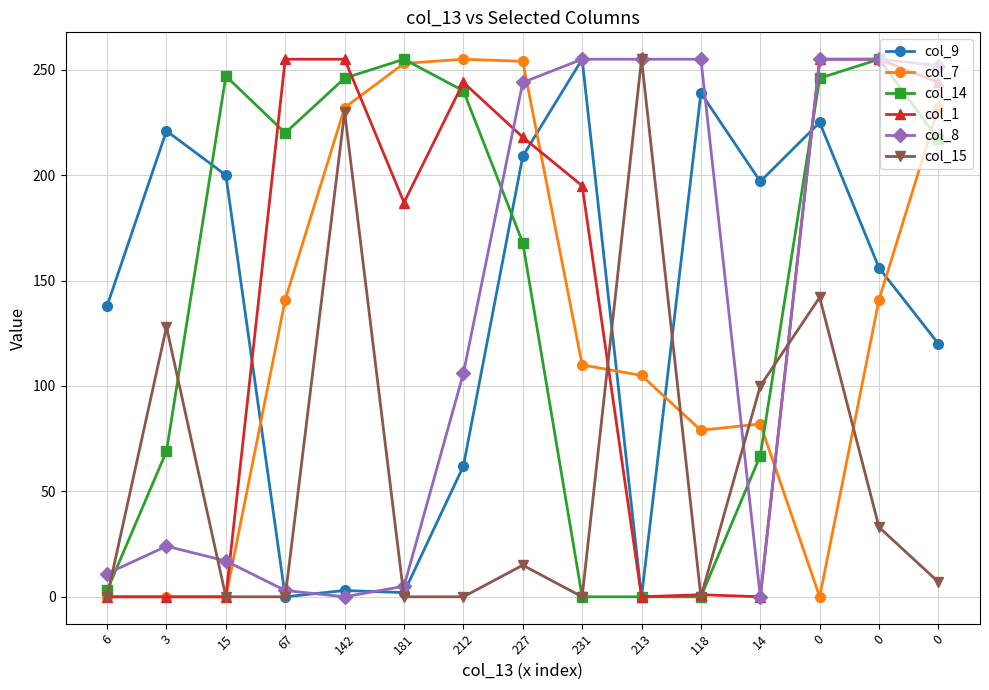

True or false: col_14 and col_8 intersect in this chart.

True